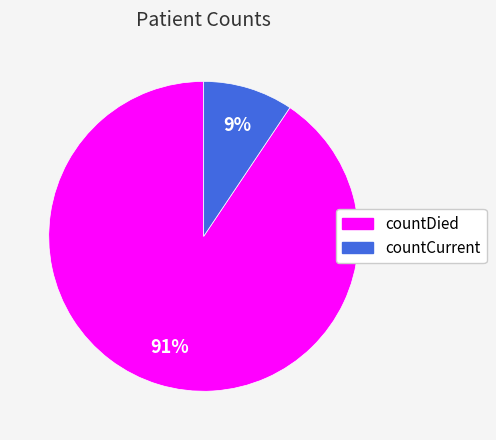

Rank the categories by value from highest to lowest.

countDied, countCurrent